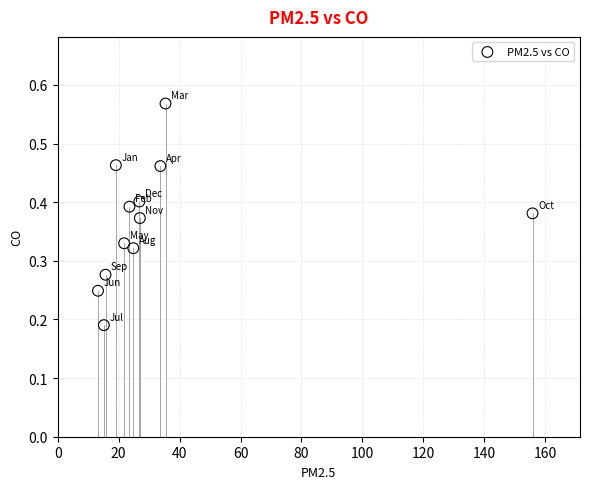

What is the average X value?

34.3